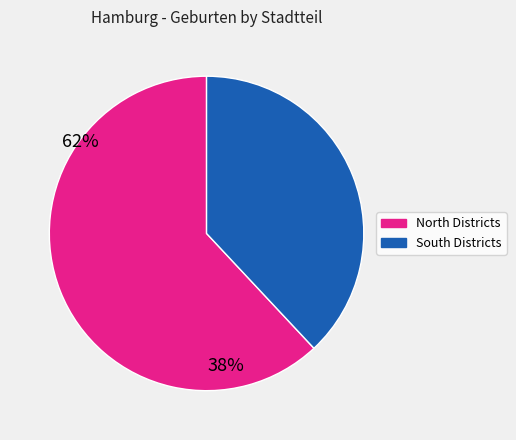

Is there any slice that represents more than half of the pie?

Yes